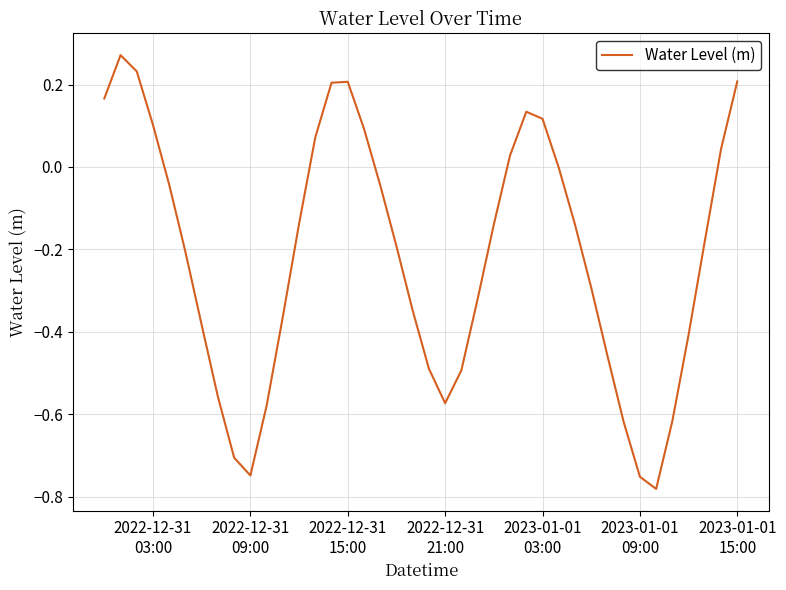

What is the difference between the maximum and minimum values?

1.1